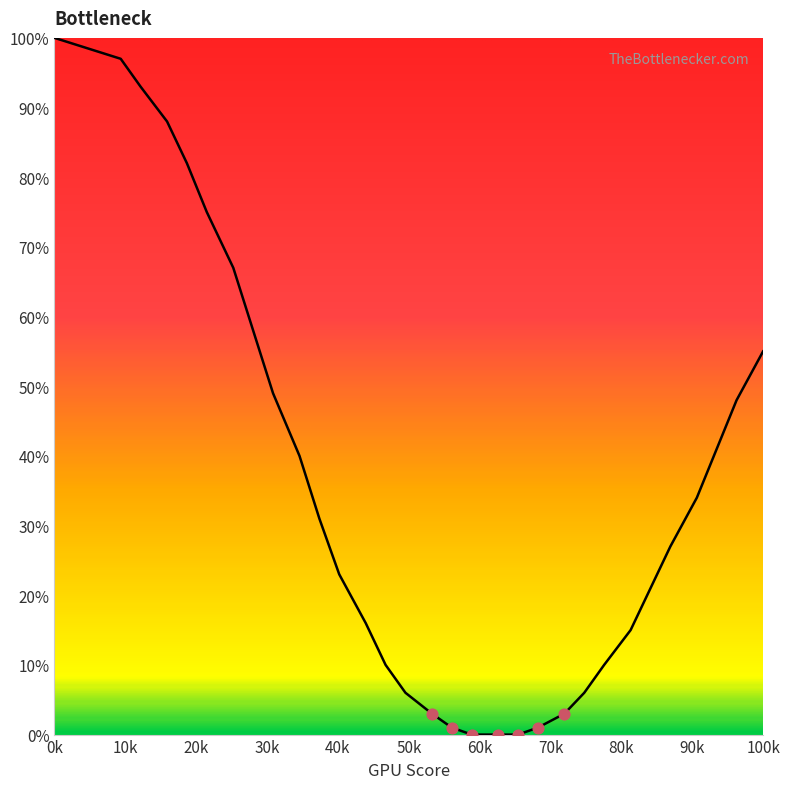

What is the difference between the maximum and minimum values?

100